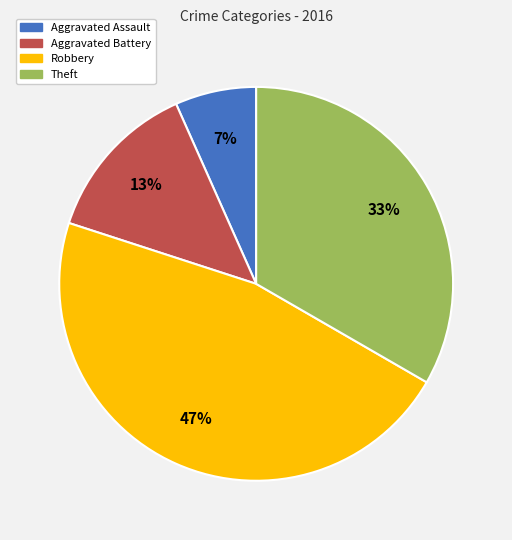

Count the number of slices in the pie.

4